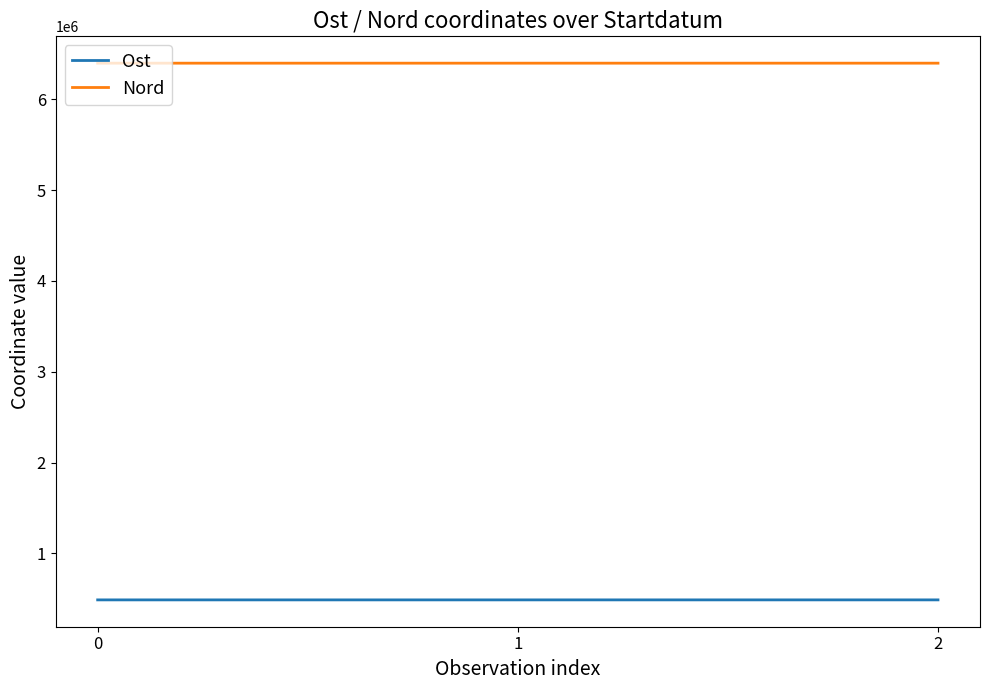

What is the spread (max minus min) of values at 1?

5907244.6